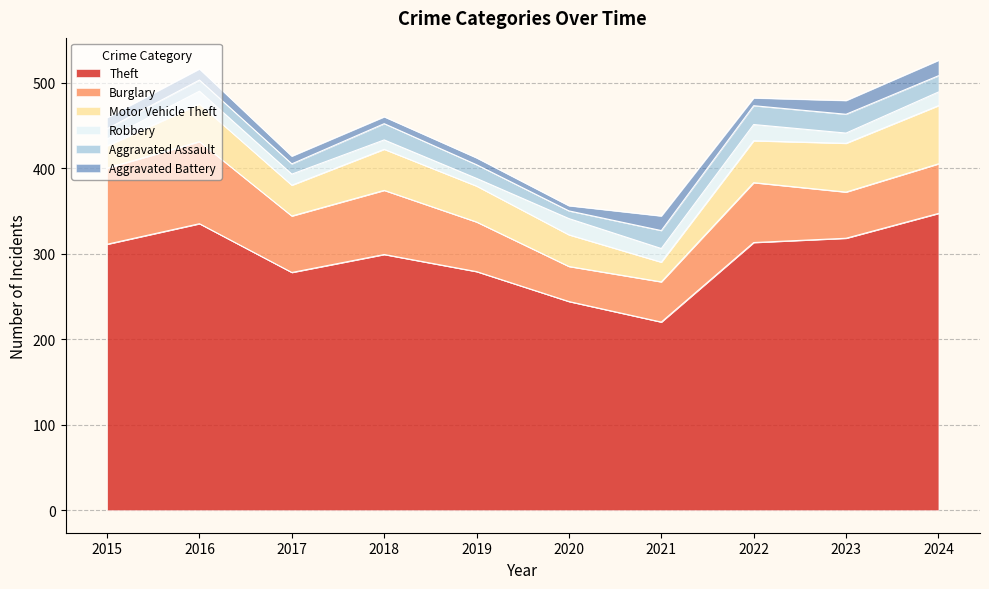

What is the sum of all Burglary values?

654